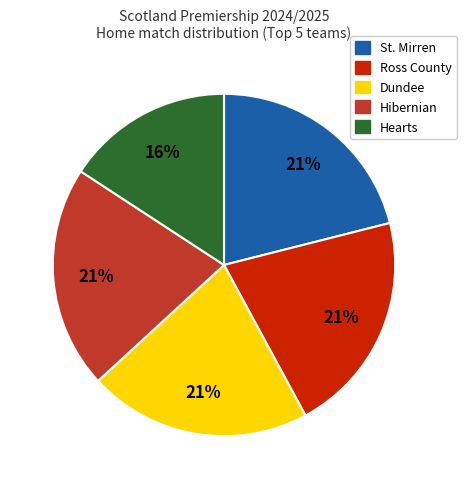

To the nearest percent, what is the average slice percentage?

20%